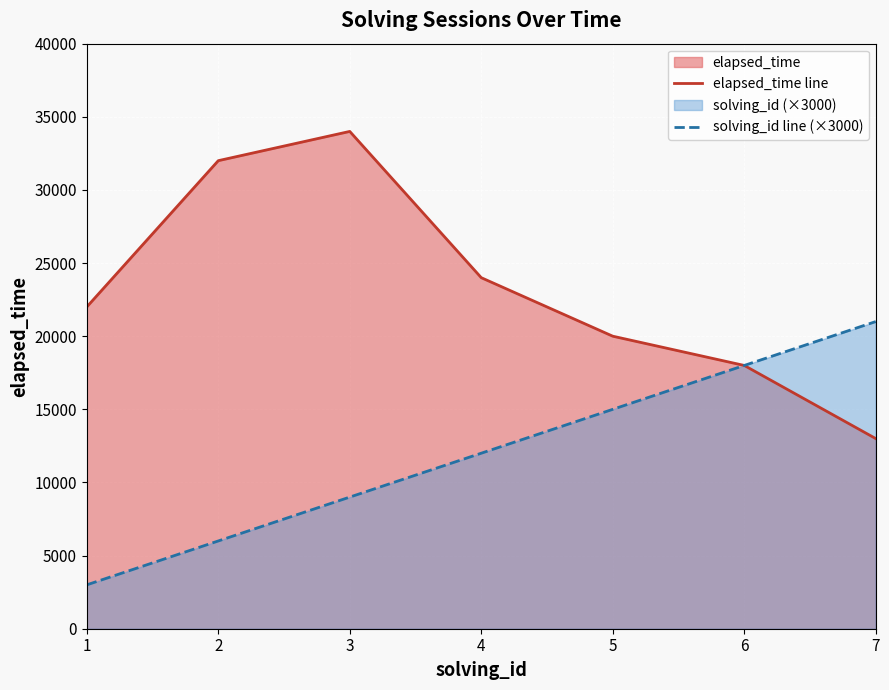

True or false: elapsed_time line and solving_id line (×3000) cross at least once.

False